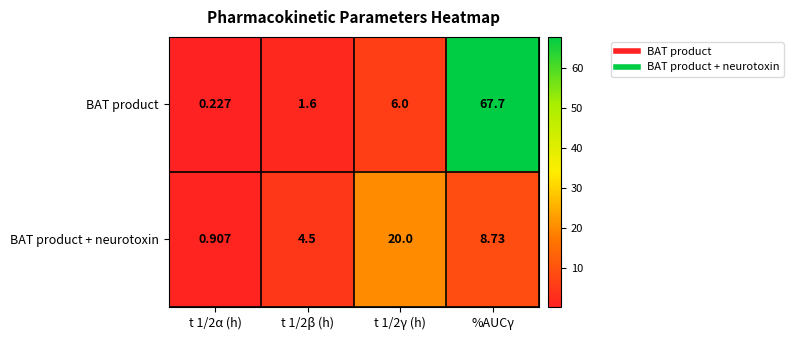

How many data points in BAT product + neurotoxin are above 8?

2